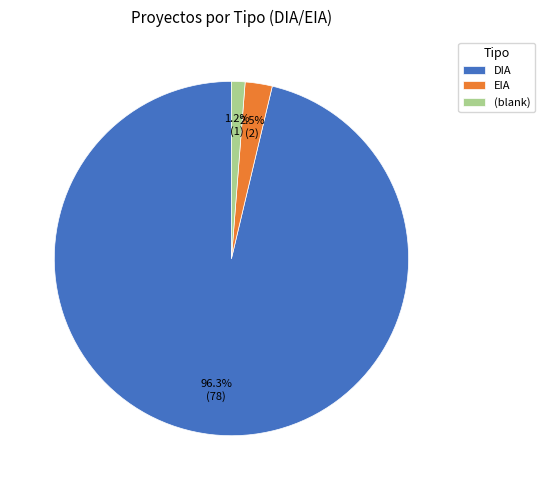

How many slices are in this pie chart?

3